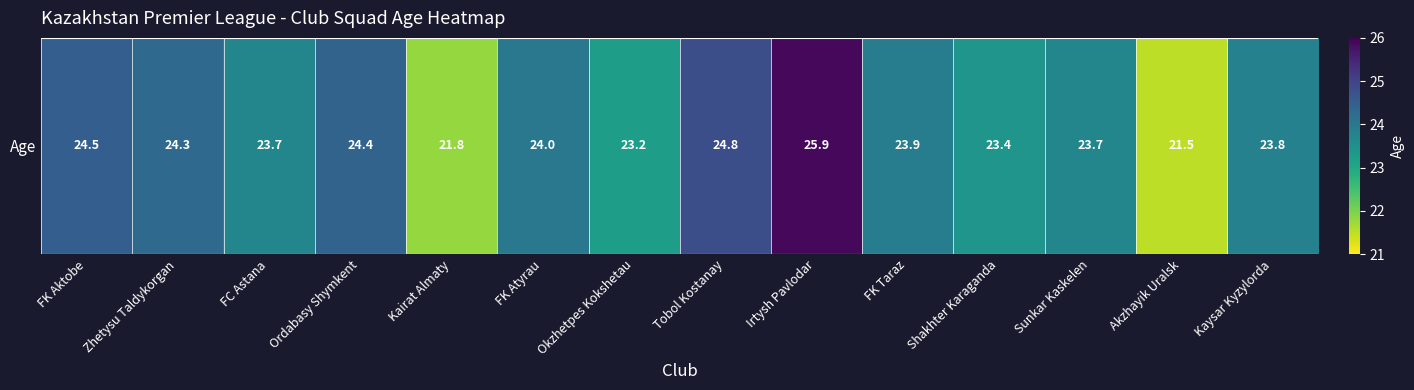

What is the sum of the values at Tobol Kostanay and Ordabasy Shymkent?

49.2